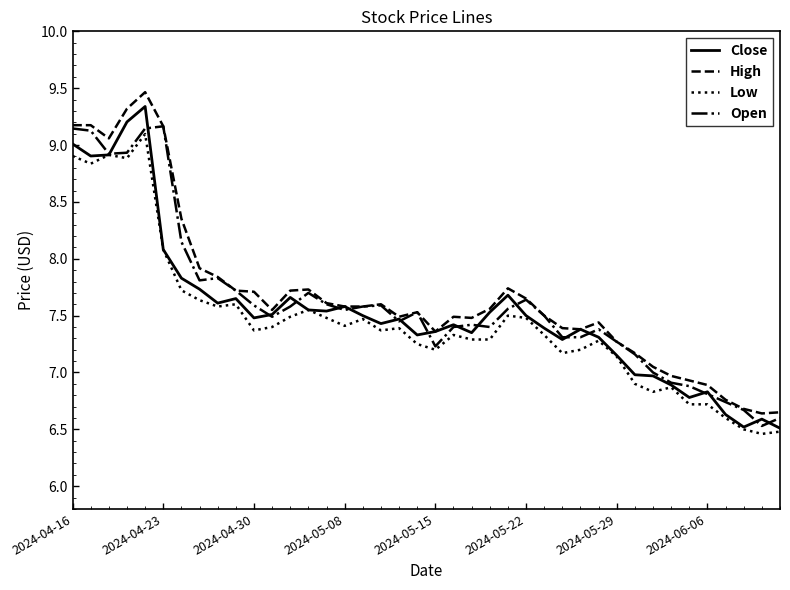

What is the maximum value for Close?

9.3